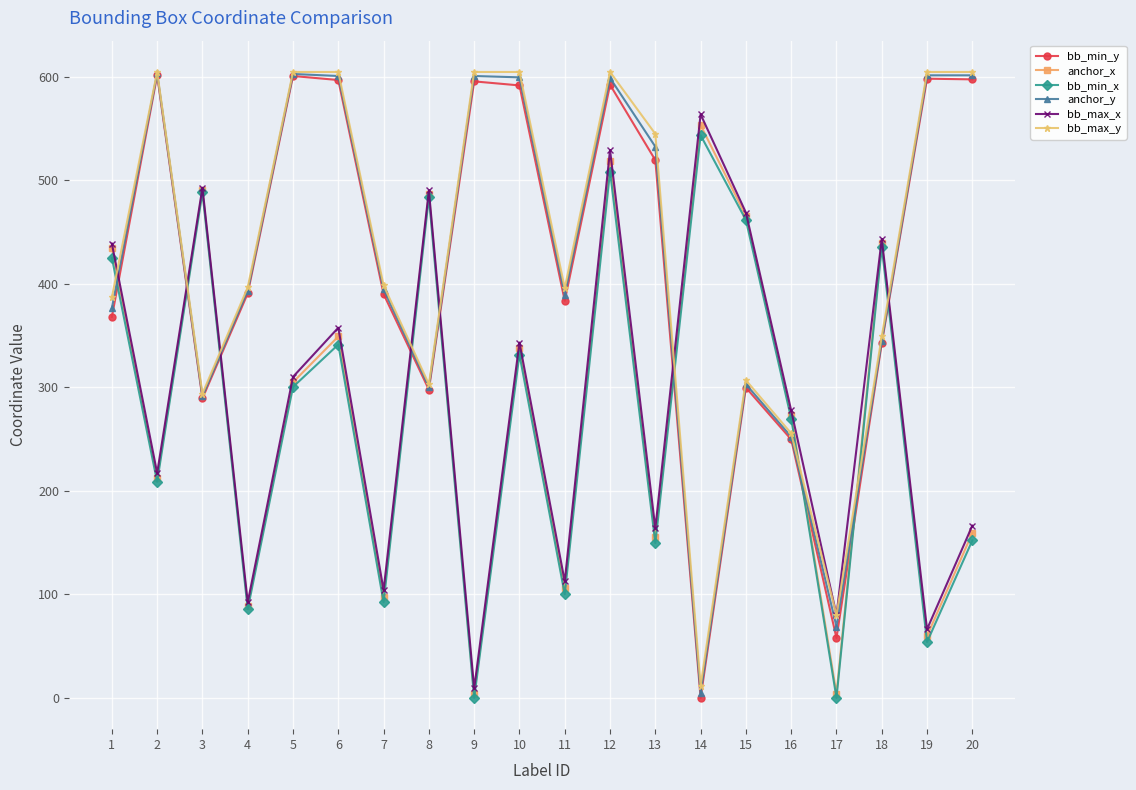

What is the sum of all bb_min_y values?

8361.0